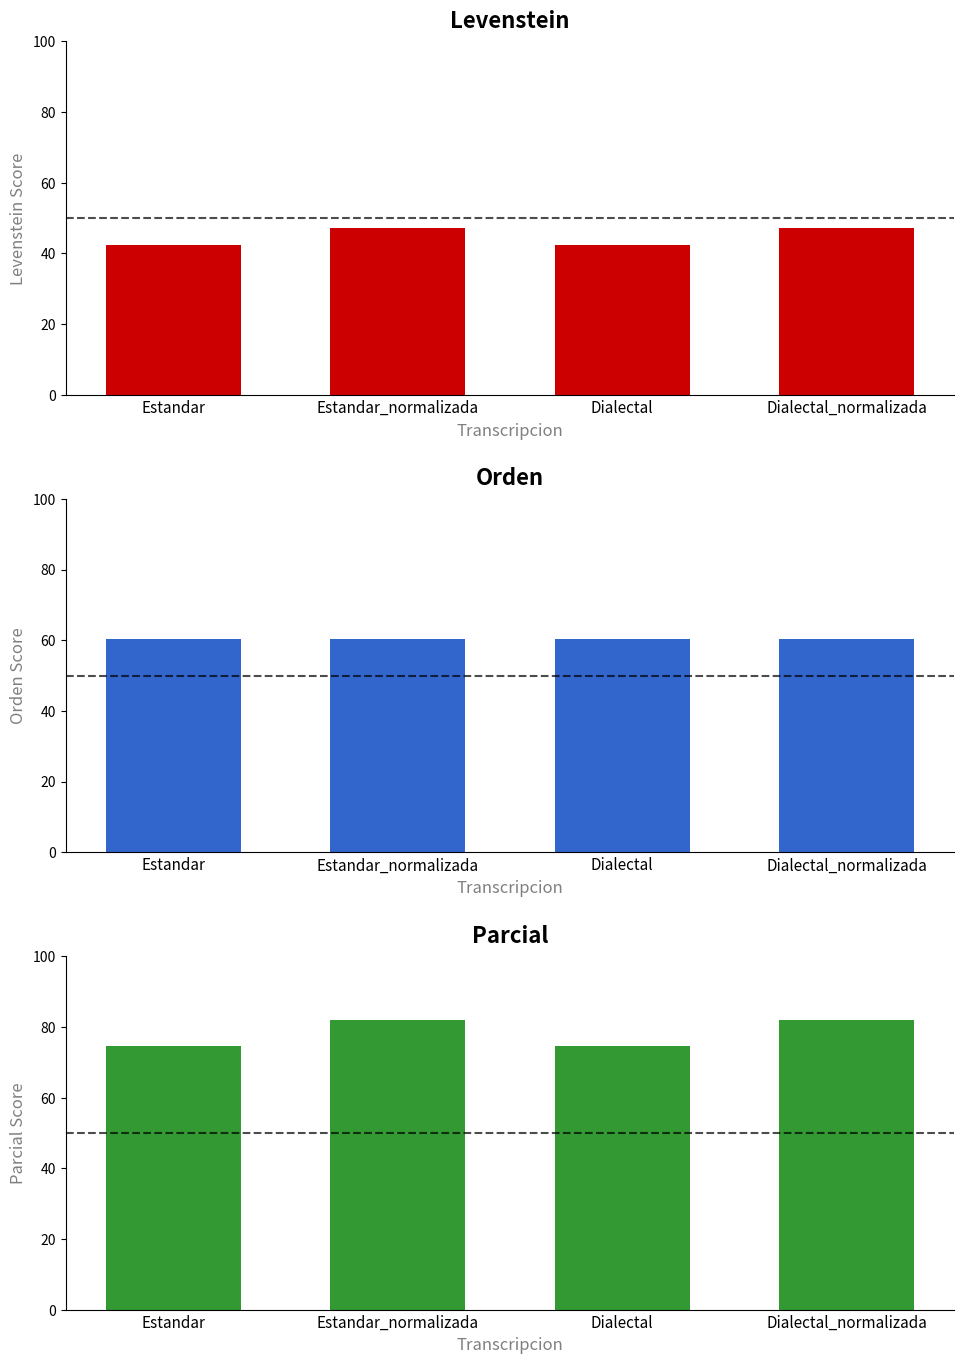

Rank the series at Estandar_normalizada from highest to lowest value.

Parcial, Orden, Levenstein